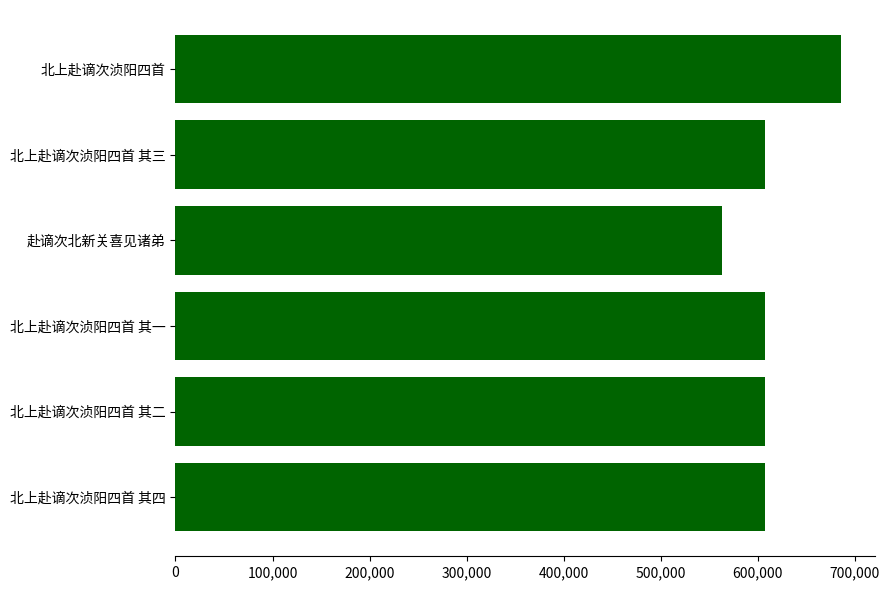

What is the difference between the maximum and second lowest values?

78662